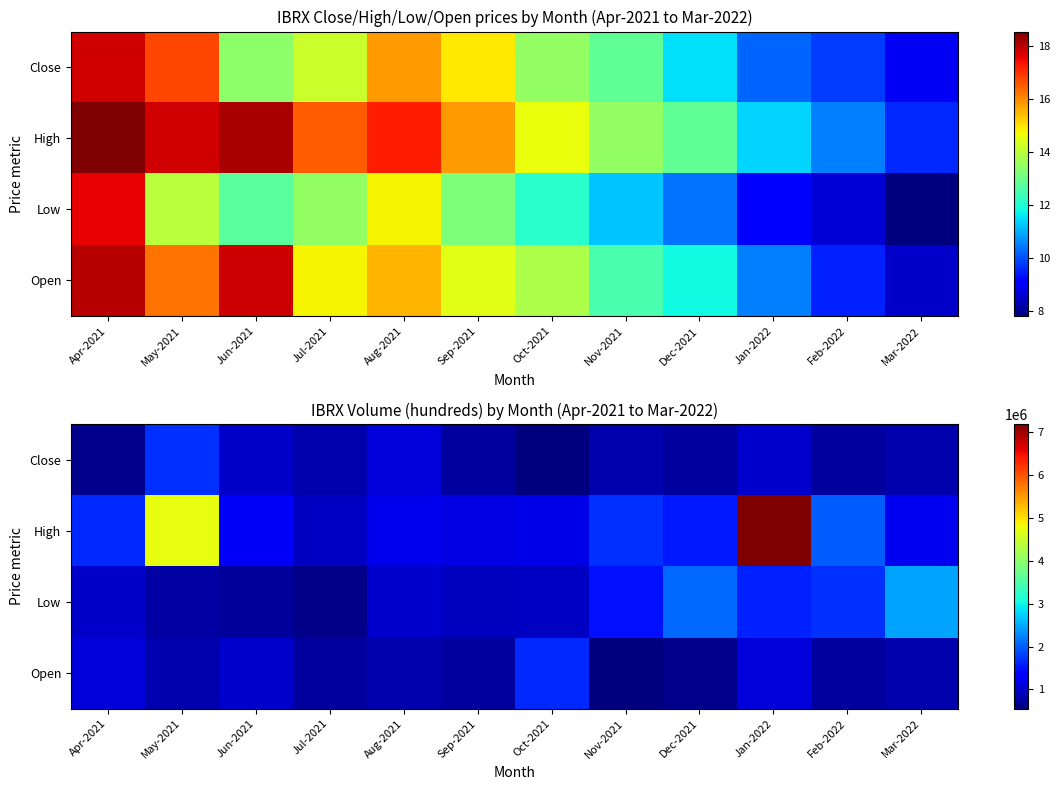

What is the sum of all Close values?

10701000.0